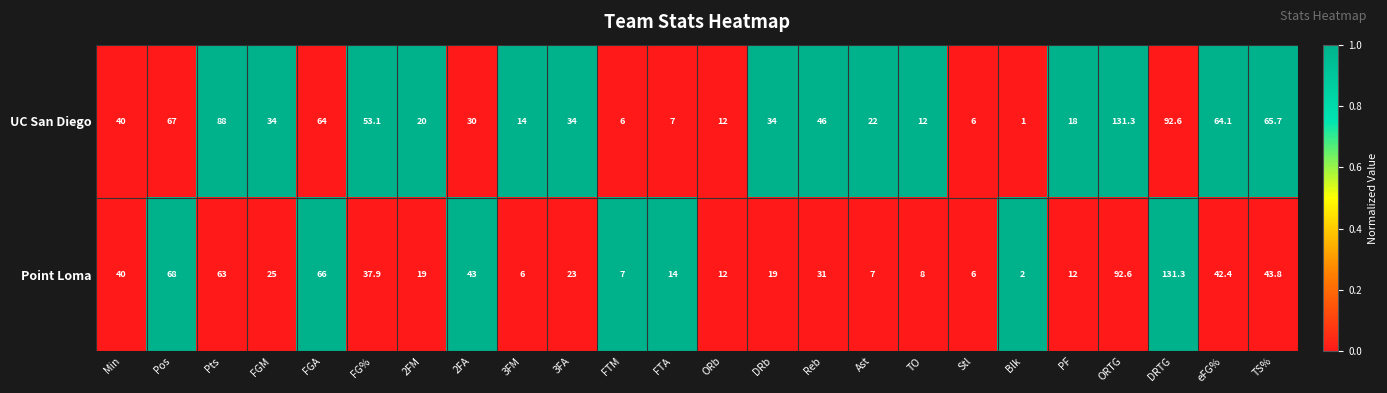

Count the number of categories in the chart.

24